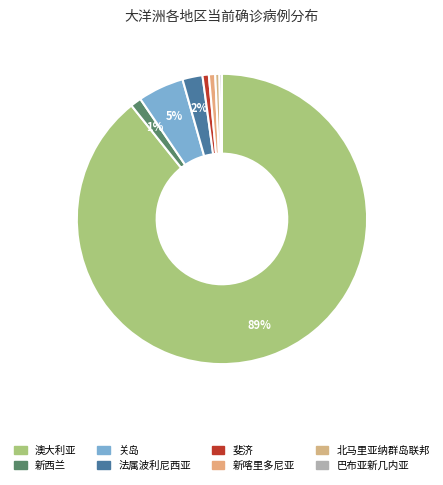

How many slices are in this pie chart?

8